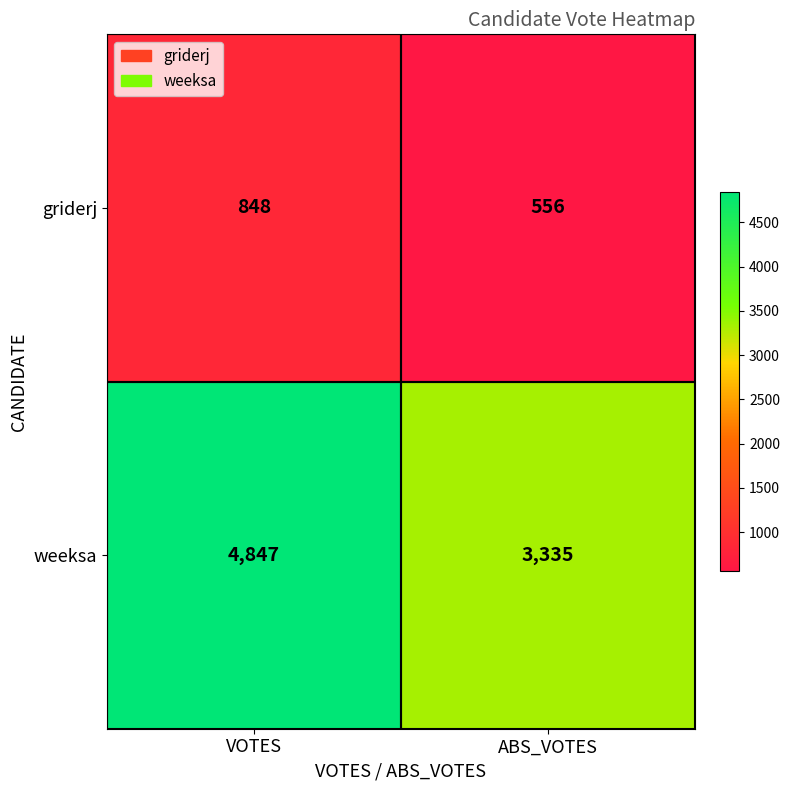

The value of griderj at VOTES is 448. True or false?

False